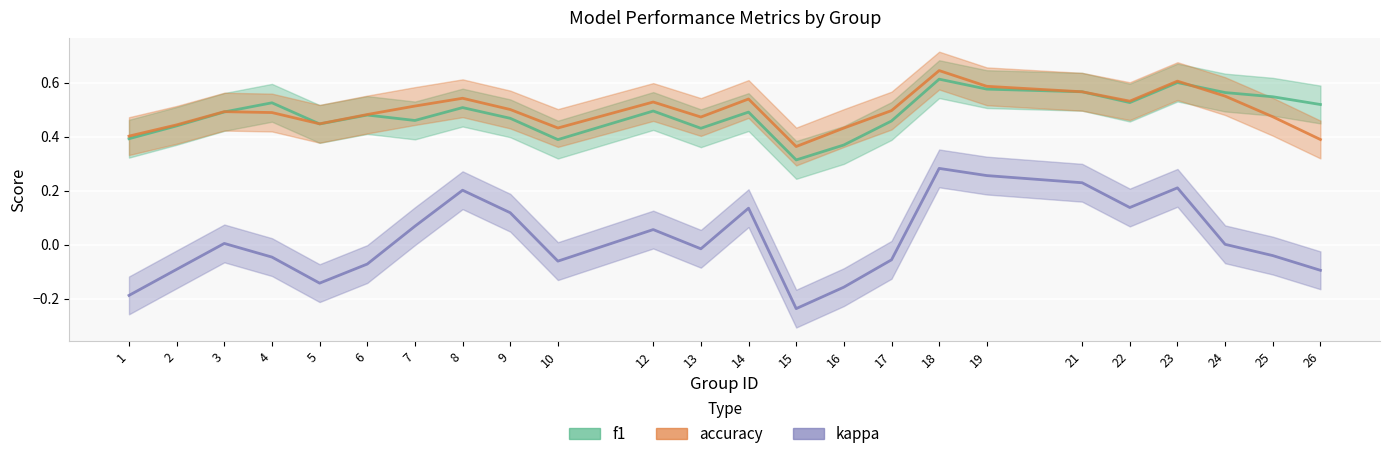

Is it true that accuracy equals 0.6 at 23?

True